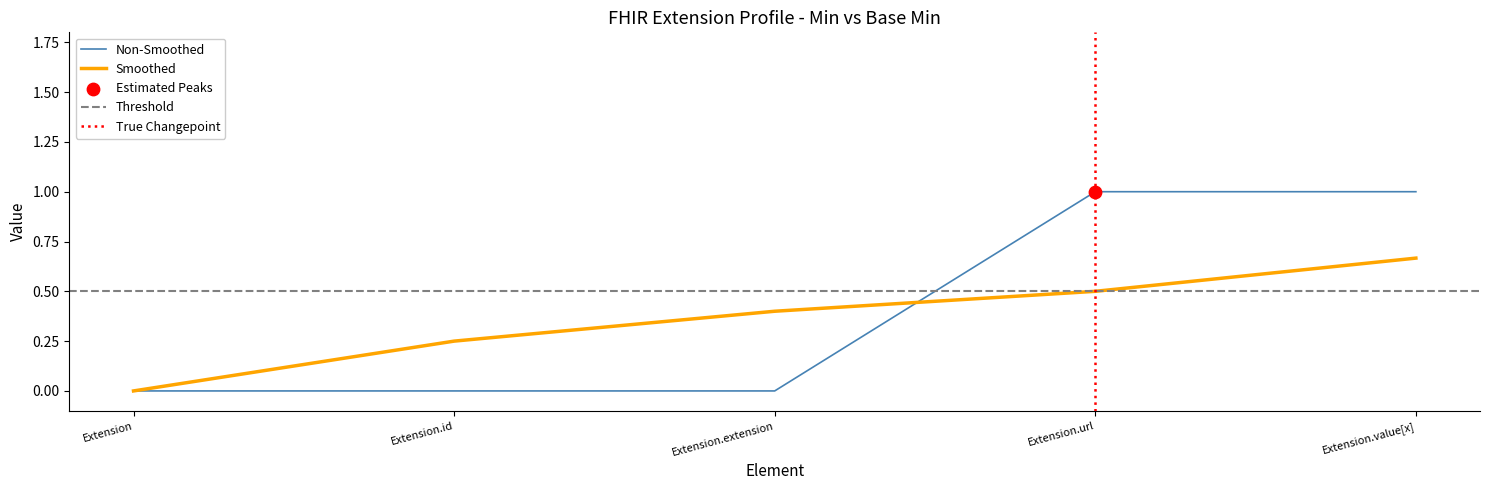

What is the change in value from Extension to Extension.value[x]?

+1